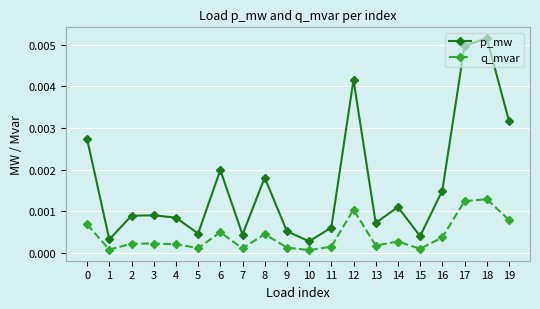

List the series in order of their peak value, highest first.

p_mw, q_mvar